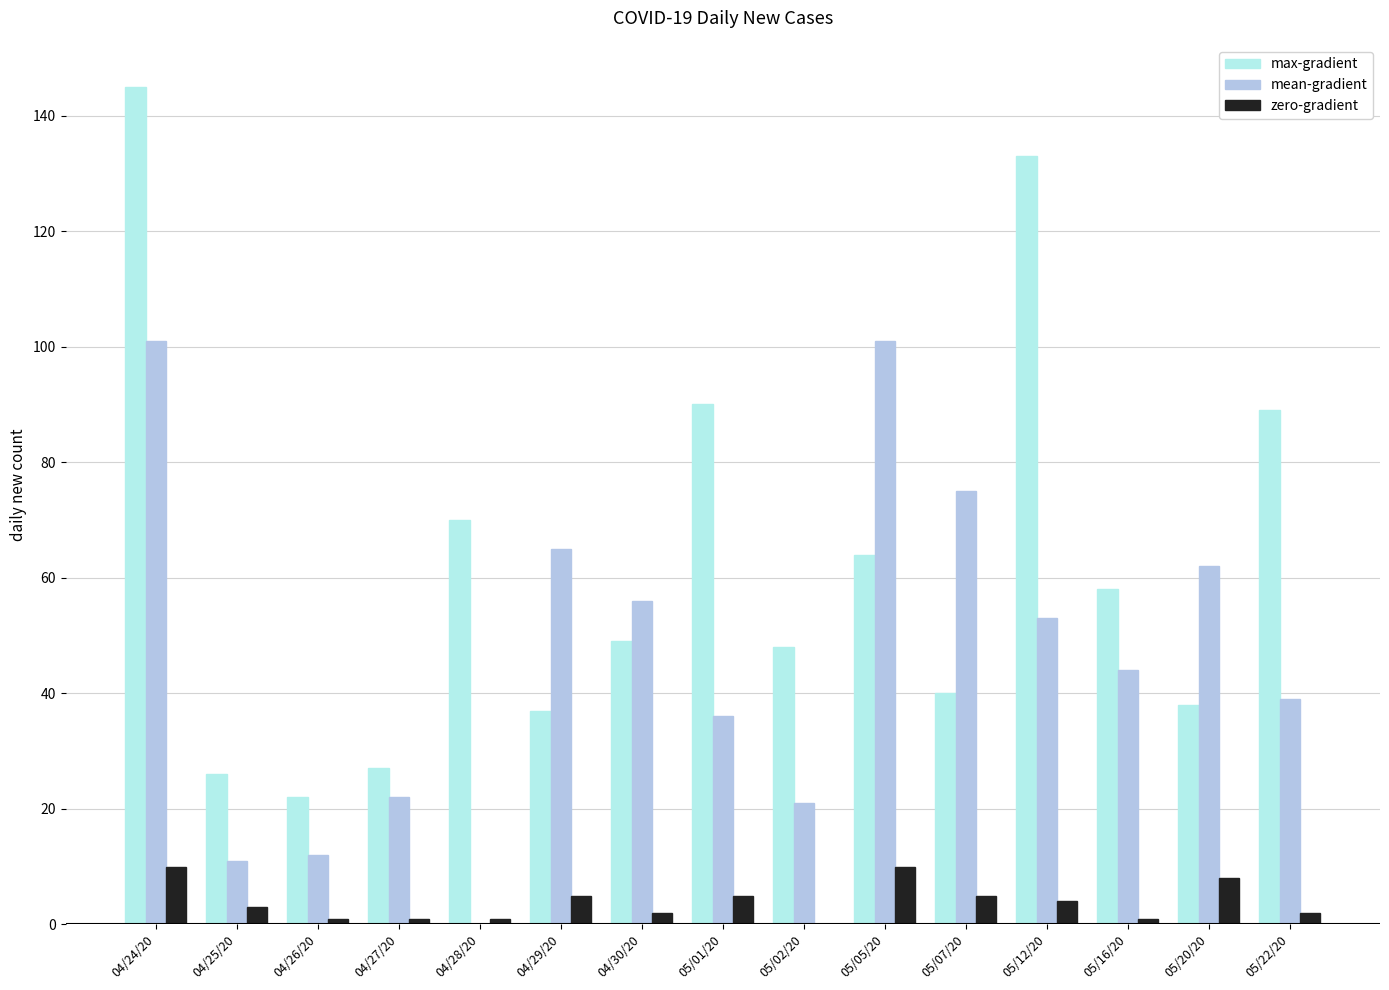

How many groups of bars are there?

15